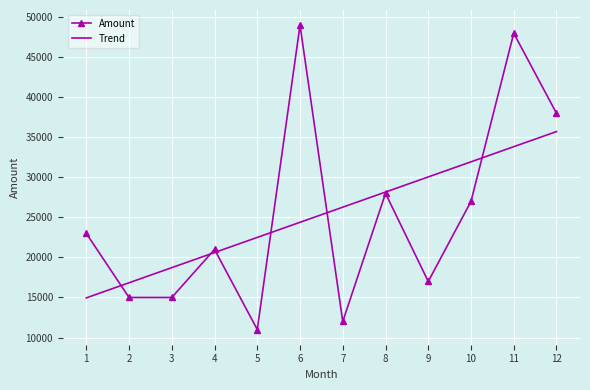

Reading right to left, transcribe all the data shown in this chart.

Amount: 38000.0	48000.0	27000.0	17000.0	28000.0	12000.0	49000.0	11000.0	21000.0	15000.0	15000.0	23000.0
Trend: 35717.9	33829.8	31941.7	30053.6	28165.5	26277.4	24389.3	22501.2	20613.1	18724.9	16836.8	14948.7